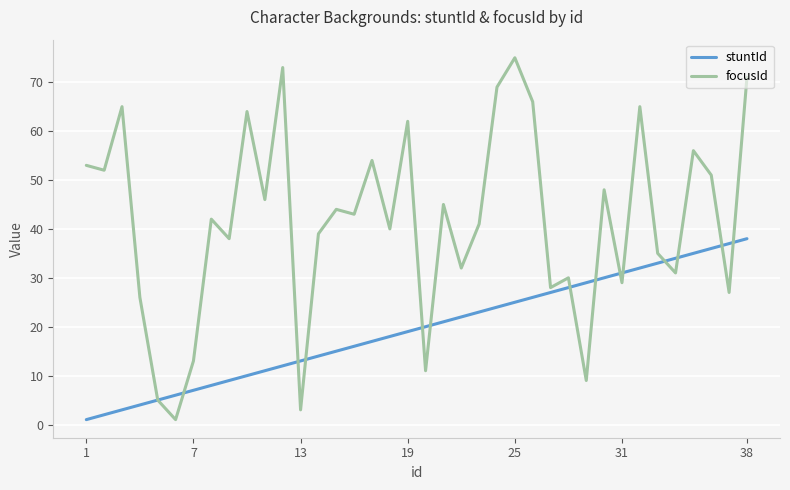

Which series has the largest total across all categories?

focusId